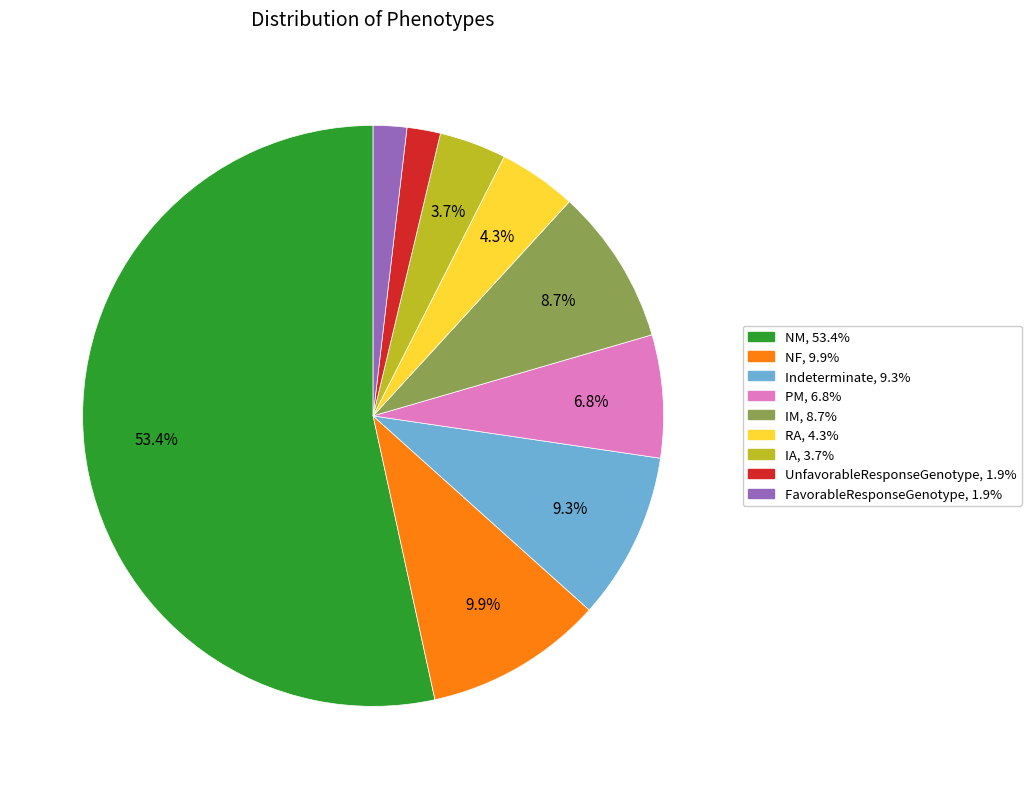

To the nearest percent, what is the difference between the NM and FavorableResponseGenotype slice percentages?

52%